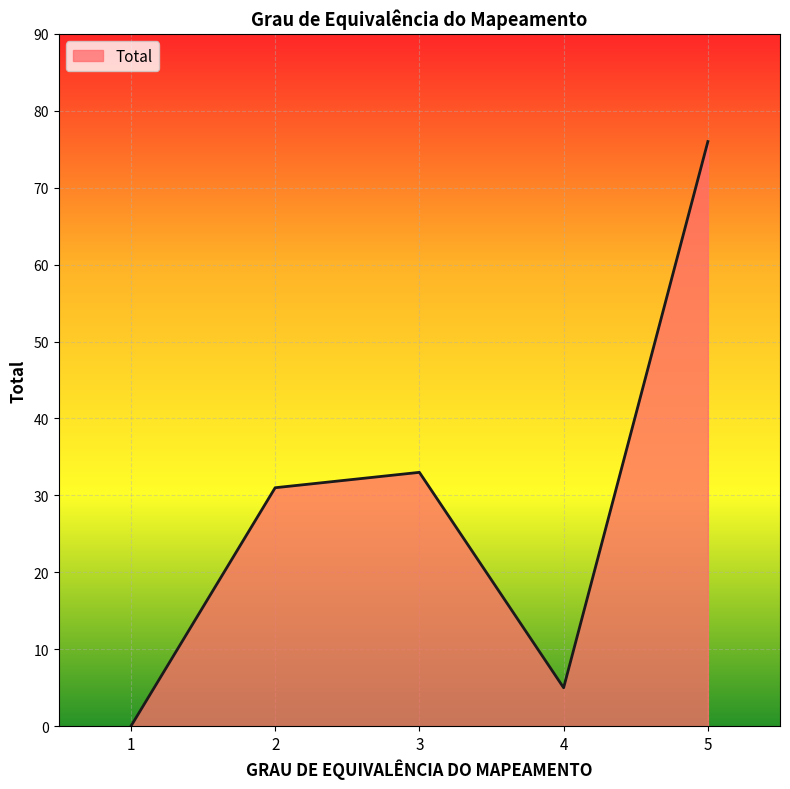

At which label is the value closest to 38?

3